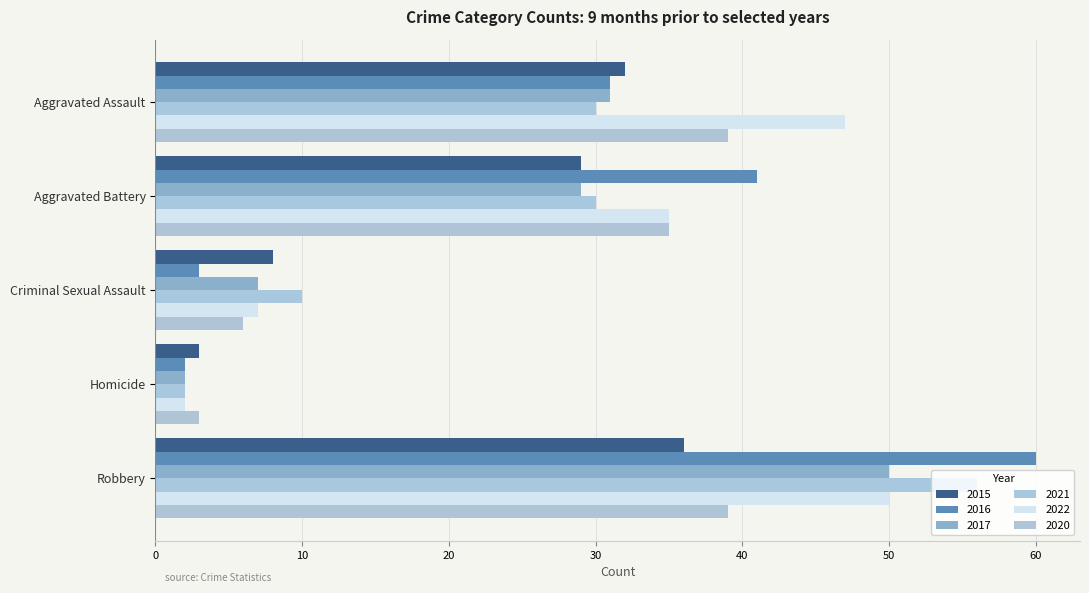

Rank the series at Aggravated Assault from highest to lowest value.

2022, 2020, 2015, 2016, 2017, 2021